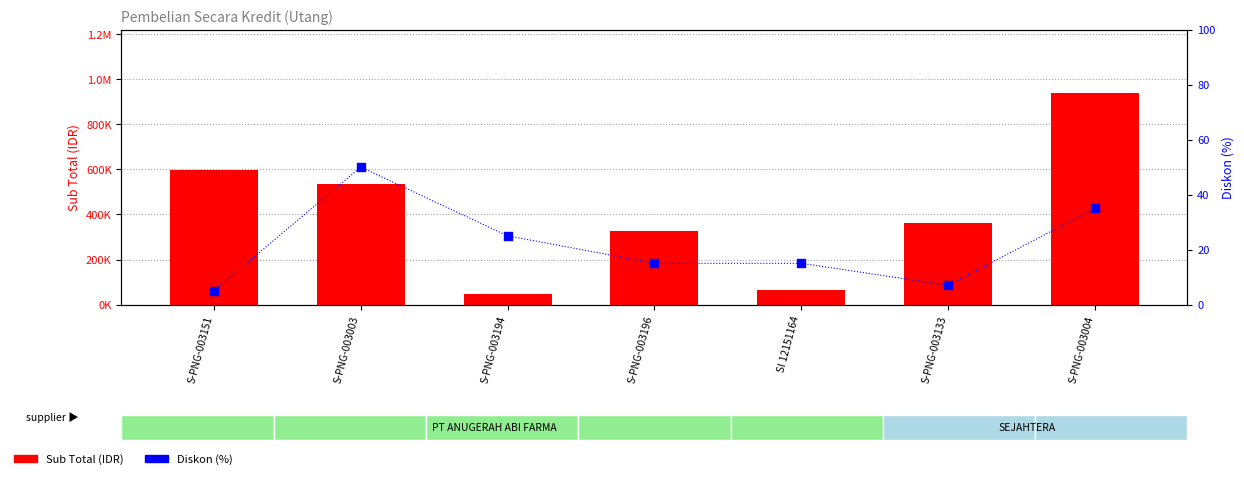

What are all the series names shown in the legend?

Sub Total (IDR), Diskon (%)